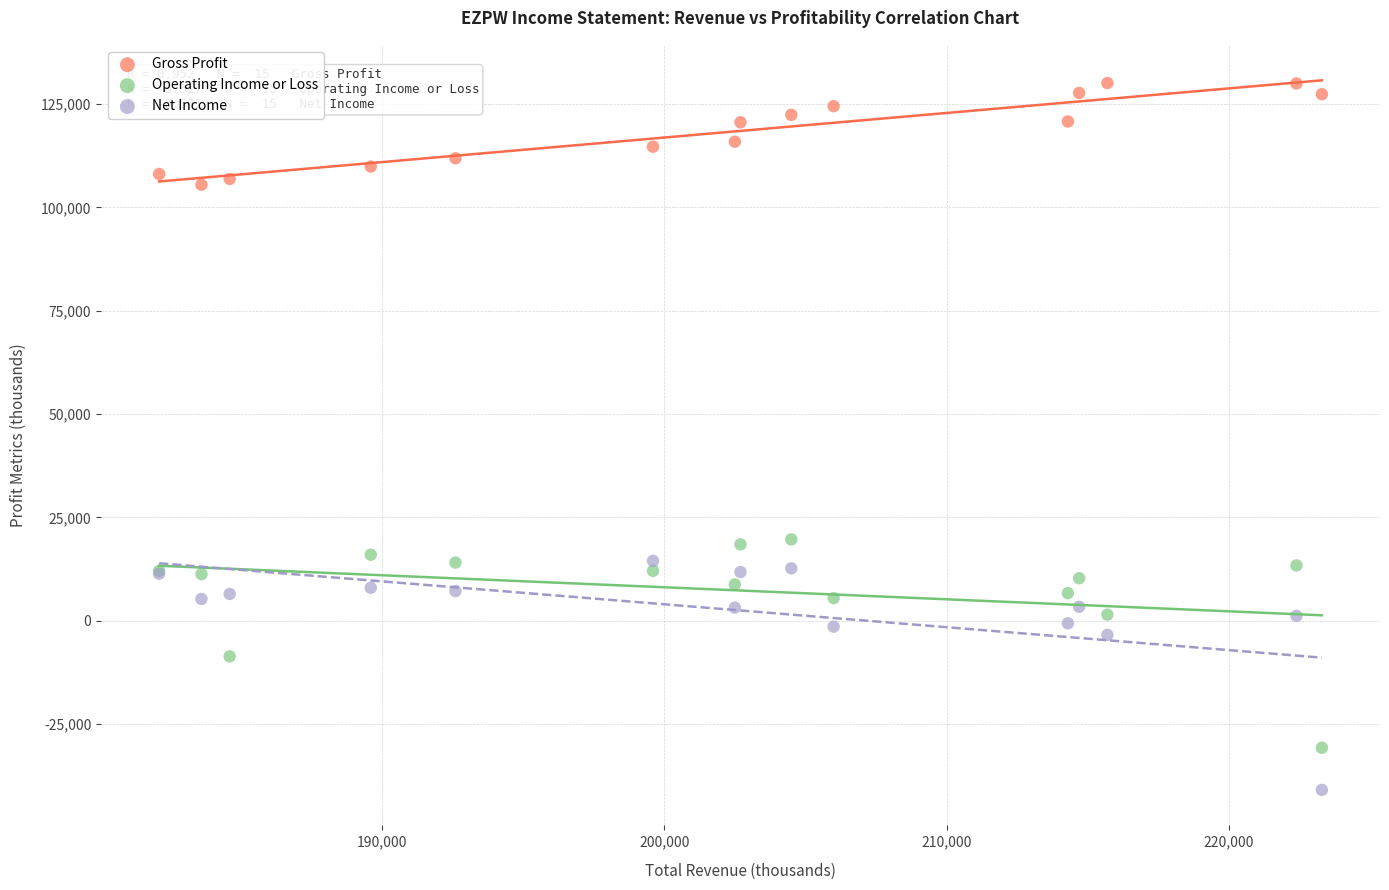

Which series has the largest Y range (max minus min)?

Net Income